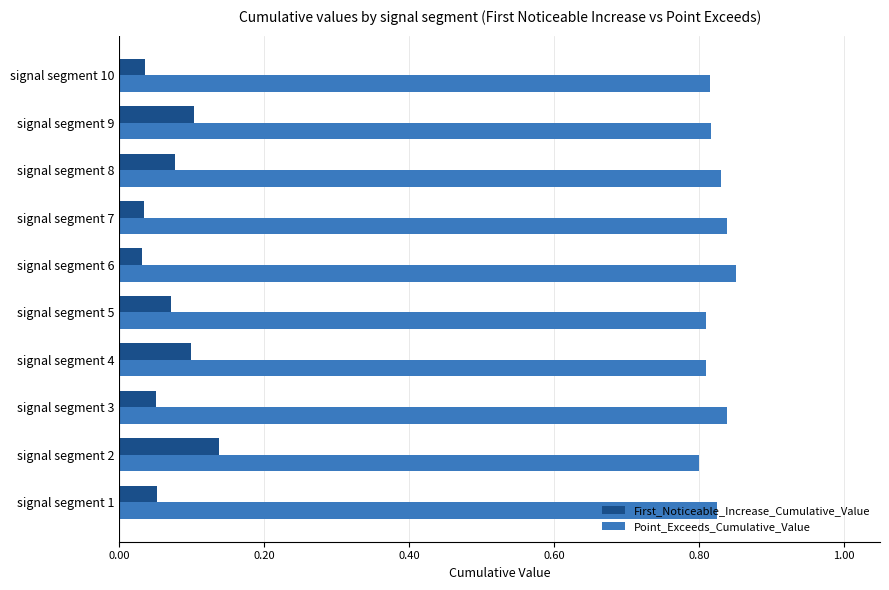

Which series has the largest total across all categories?

Point_Exceeds_Cumulative_Value